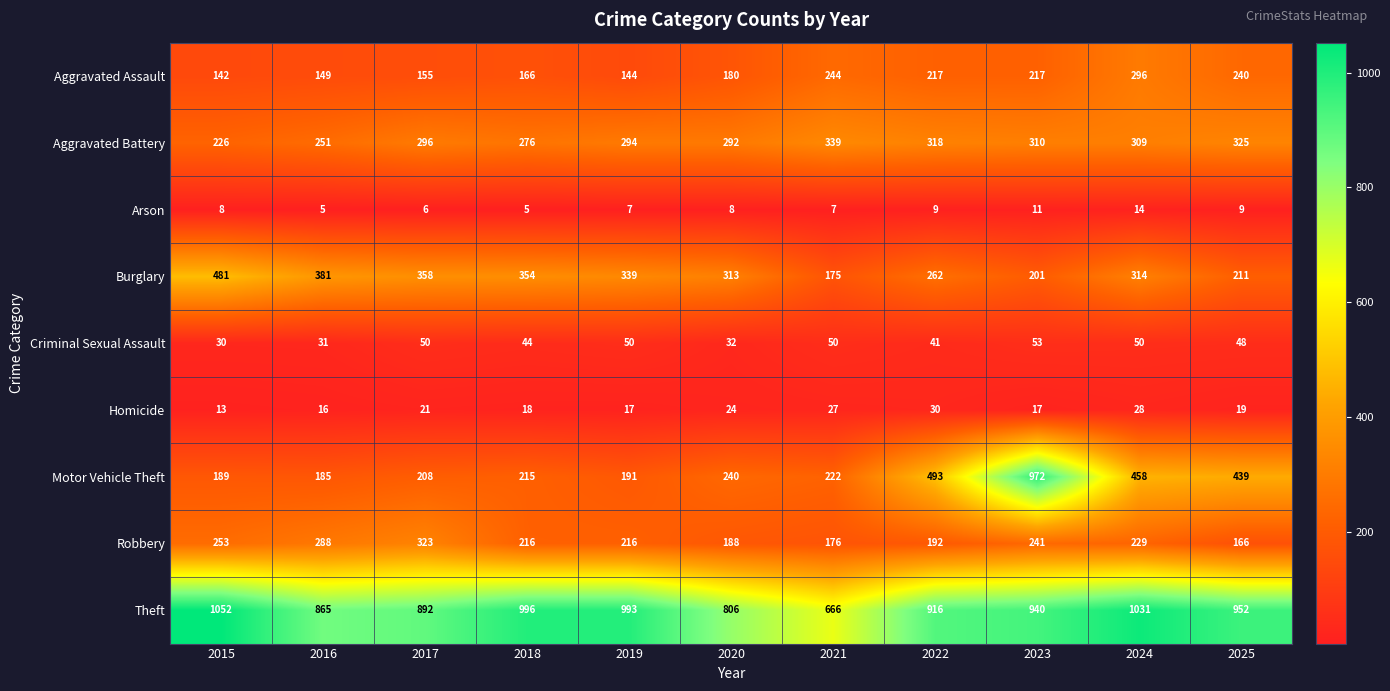

Between 2020 and 2024, which series saw the biggest shift?

Theft